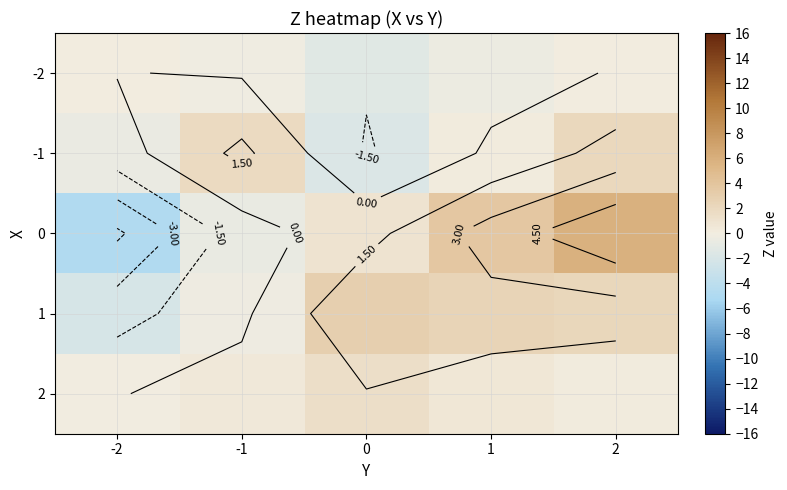

At which label does 0 reach its peak?

2